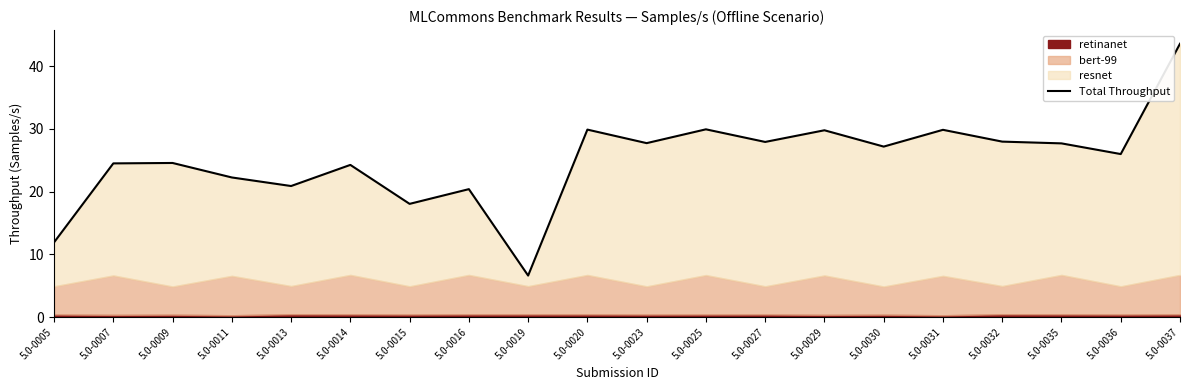

How many points are higher than both their immediate neighbors (excluding endpoints)?

7